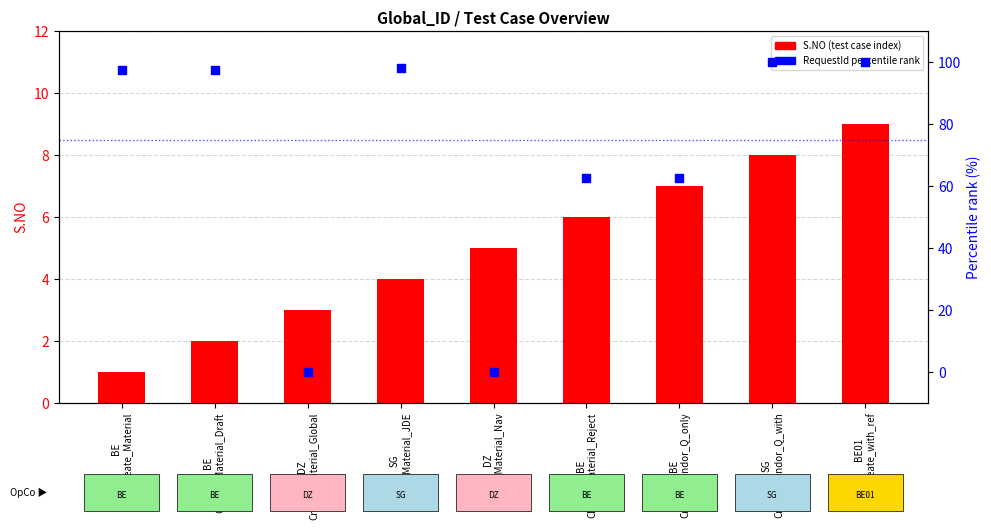

Which series has the largest total across all categories?

RequestId percentile rank